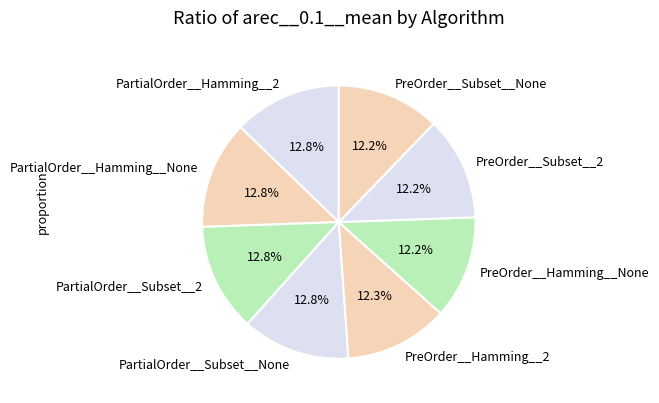

Is it true that PreOrder__Subset__None is 3% of the pie?

False